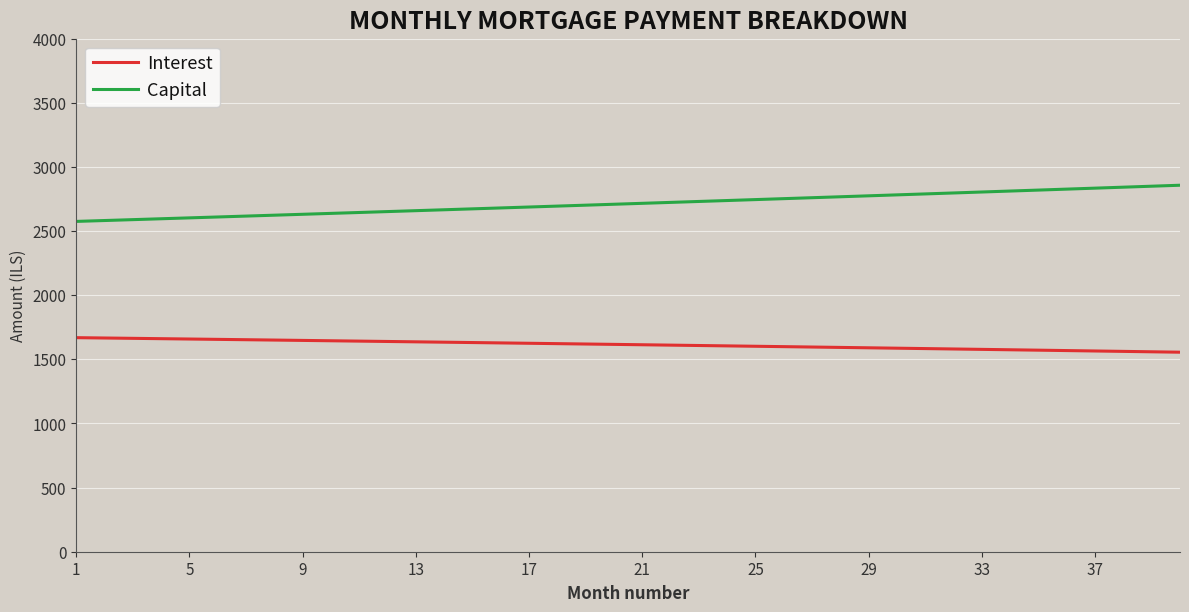

Which series has the largest total across all categories?

Capital